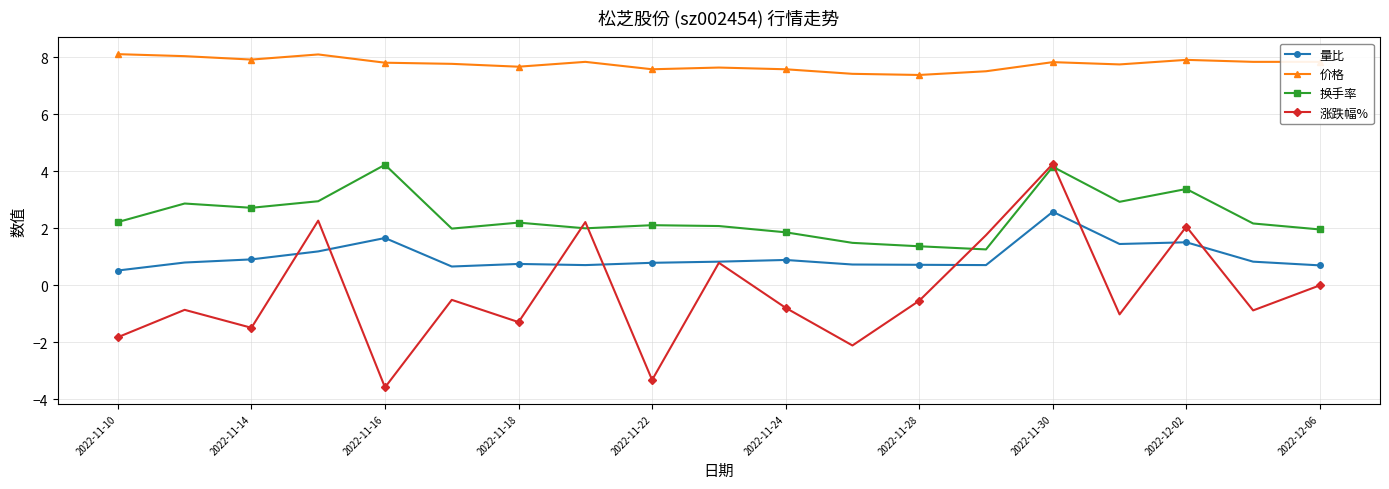

Which series has the largest total across all categories?

价格